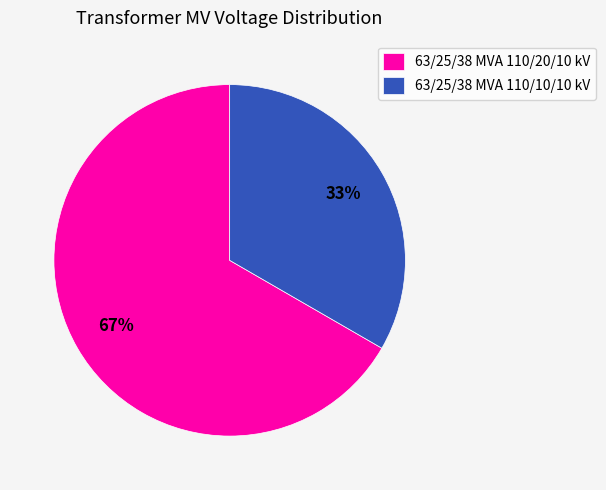

Approximately how many times larger is the value at 63/25/38 MVA 110/20/10 kV compared to 63/25/38 MVA 110/10/10 kV?

2.0